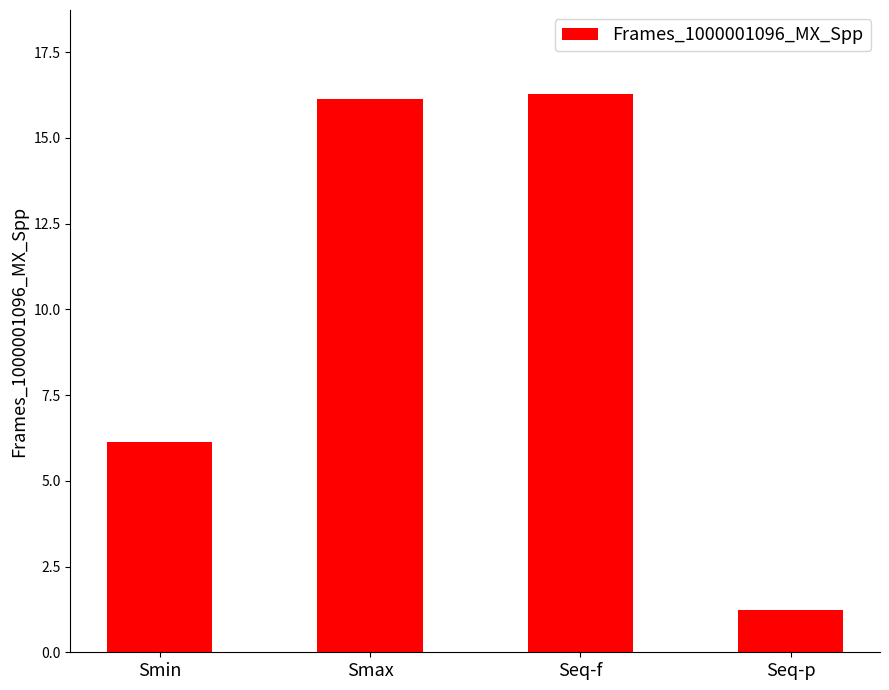

How many values are below 16?

2